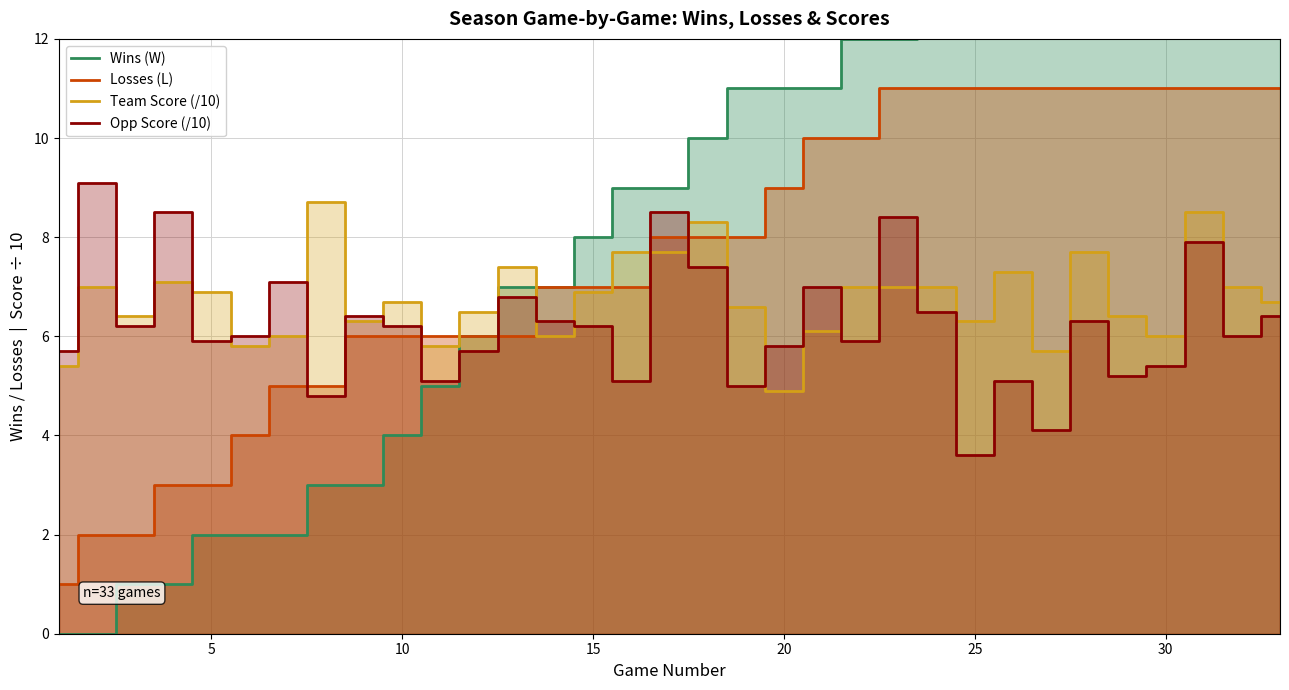

At which category does the chart reach its minimum across all series?

1